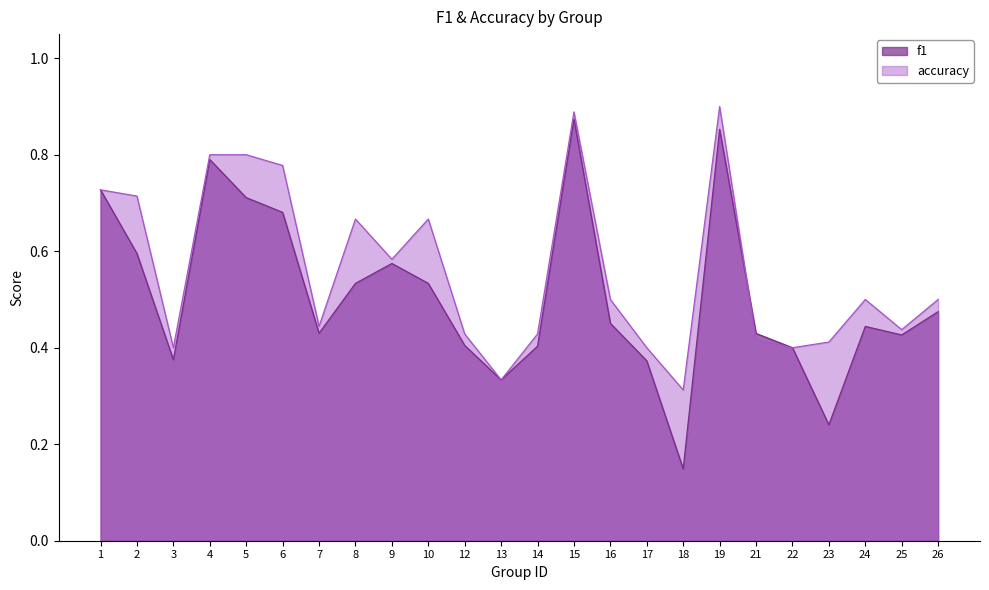

What is the lowest value of the f1 series?

0.1